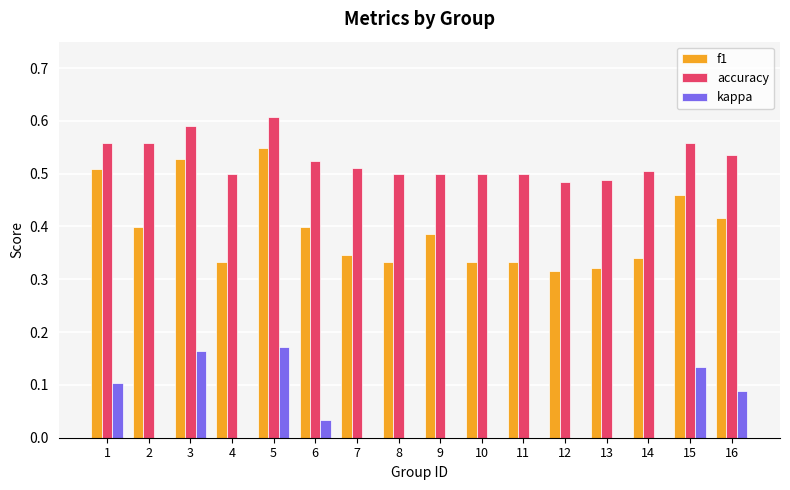

What is the sum of the f1 values at 15 and 8?

0.8